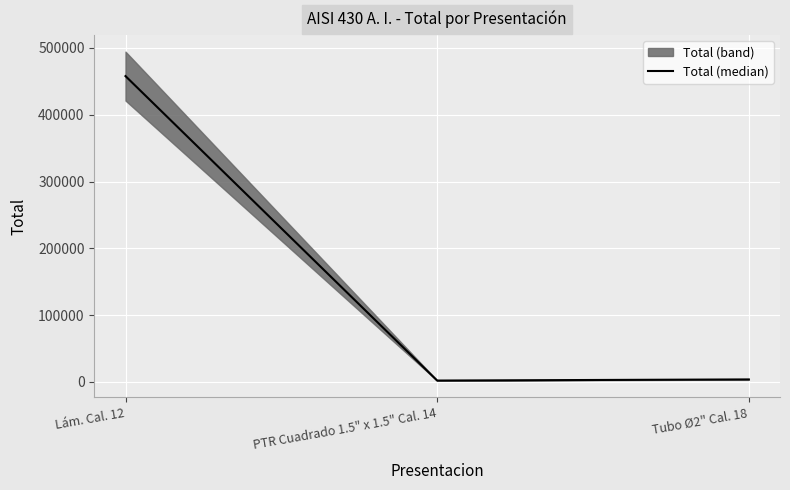

Where is the data nearest to the value 229881?

Tubo Ø2" Cal. 18